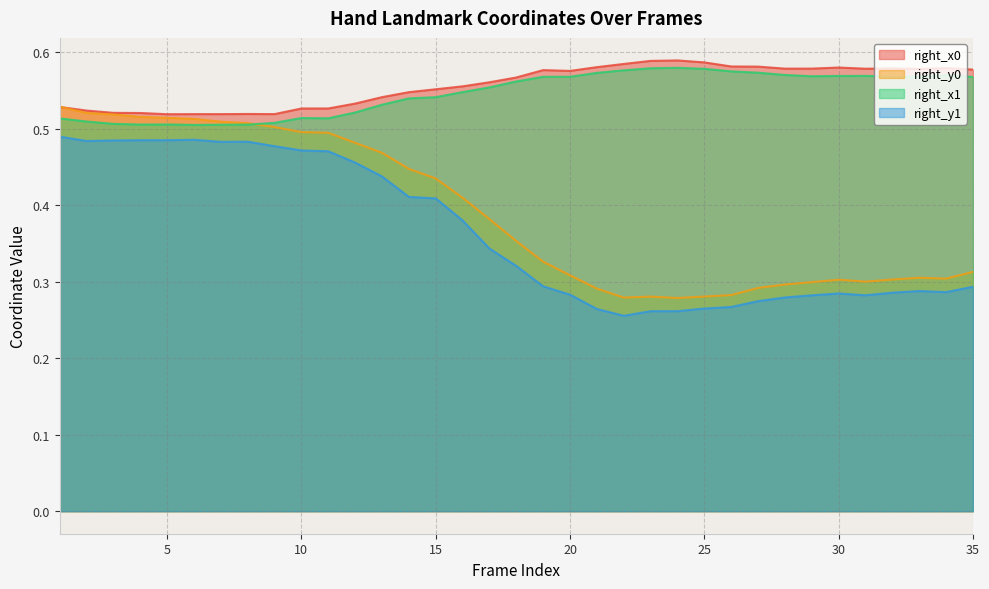

Between 17 and 23, which is larger?

23